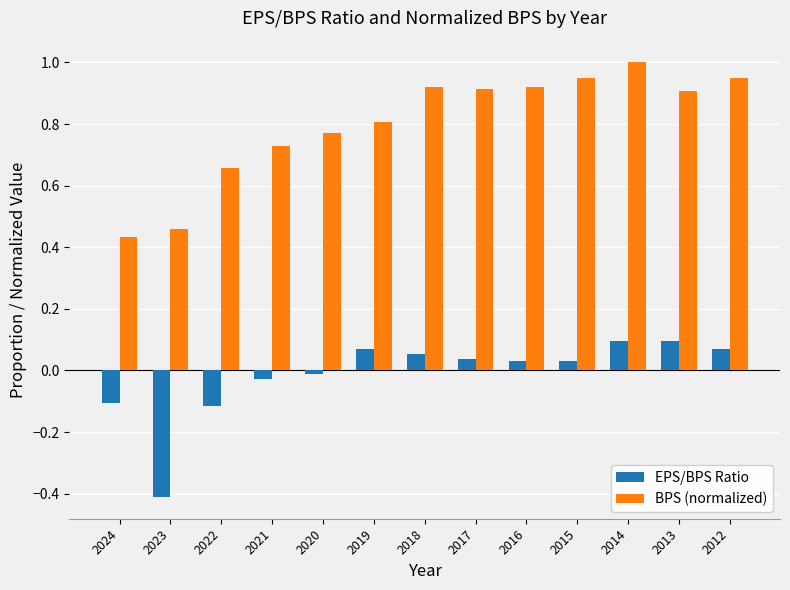

What is the difference between the maximum and minimum values in the BPS (normalized) series?

0.6